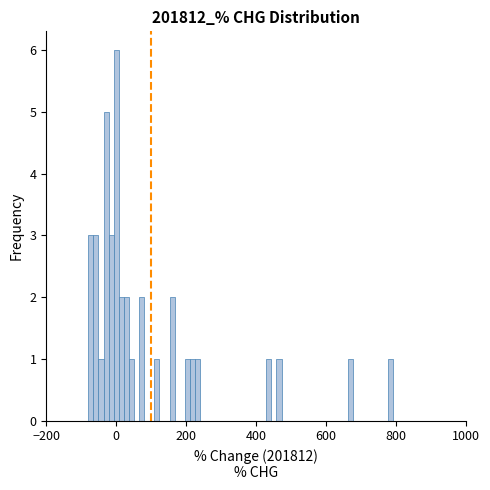

Read against the x-axis, roughly where is the centre of the tallest bar?

0